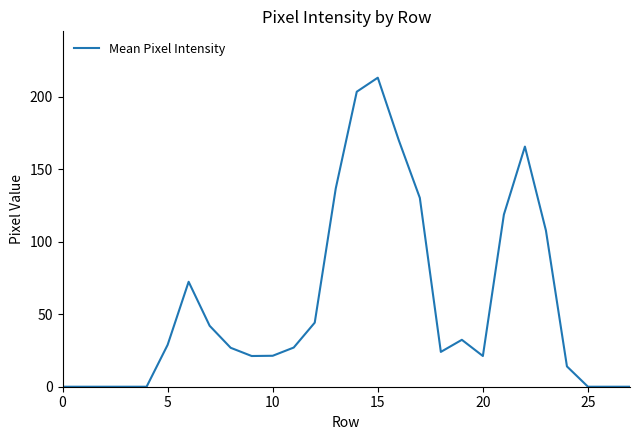

What is the maximum value shown in the chart?

213.0